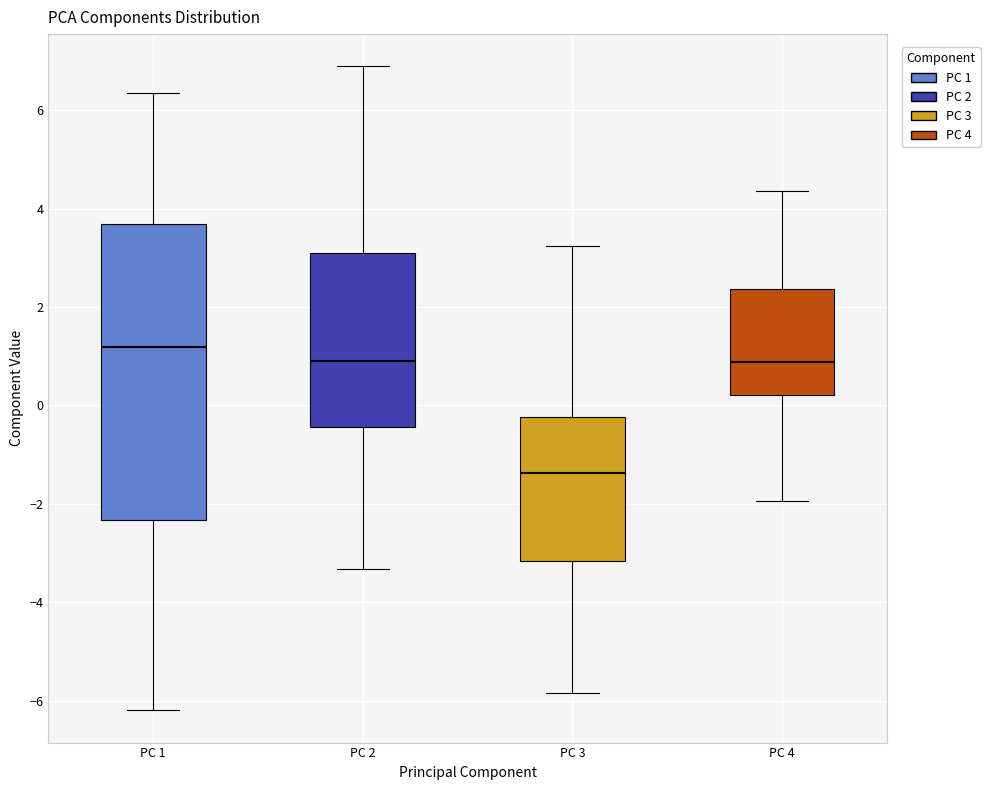

Where does the upper whisker of the box for PC 2 end on the y-axis? The values are not printed on the chart, so give them approximately, as read against the axis.

6.8